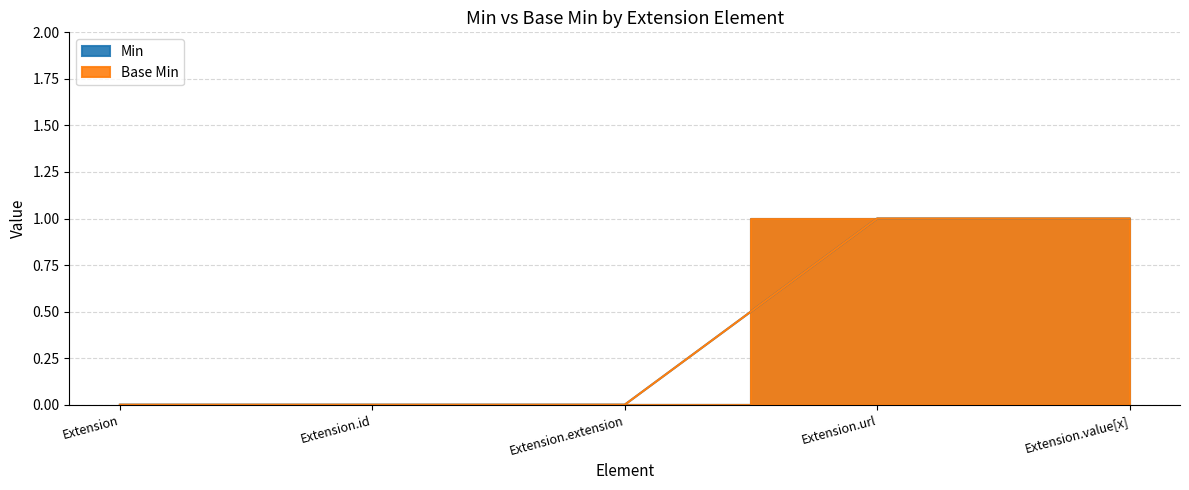

Between Extension.id and Extension.url, which is larger?

Extension.url